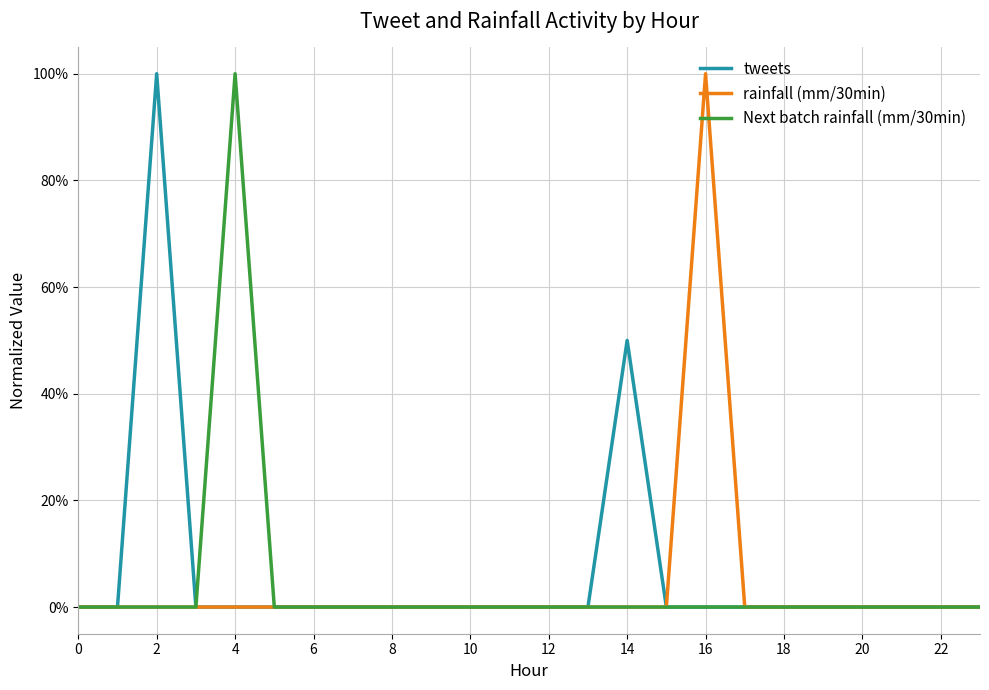

Which series has the largest total across all categories?

tweets